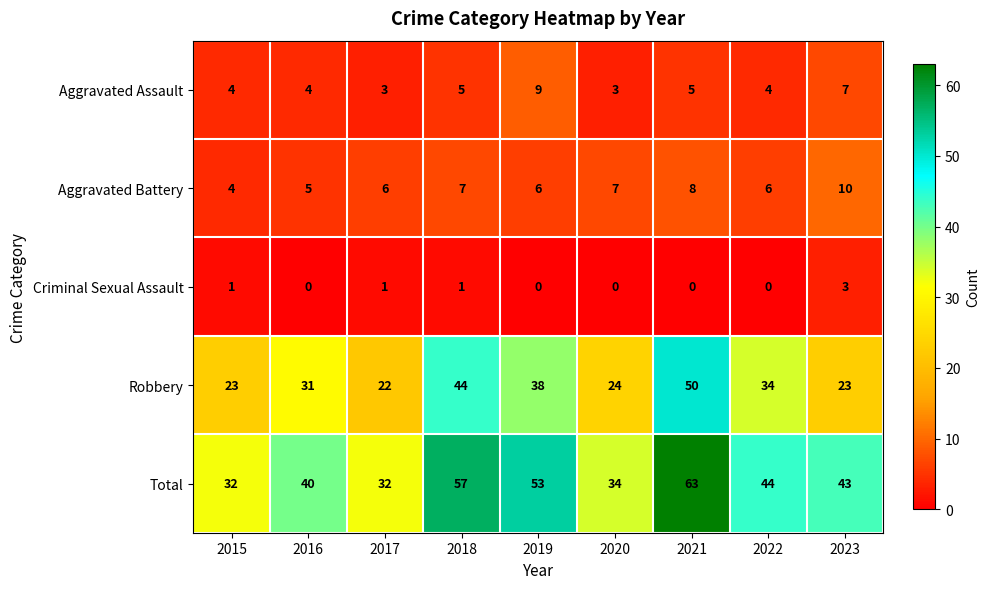

What is the difference between the highest and lowest values at 2021?

63